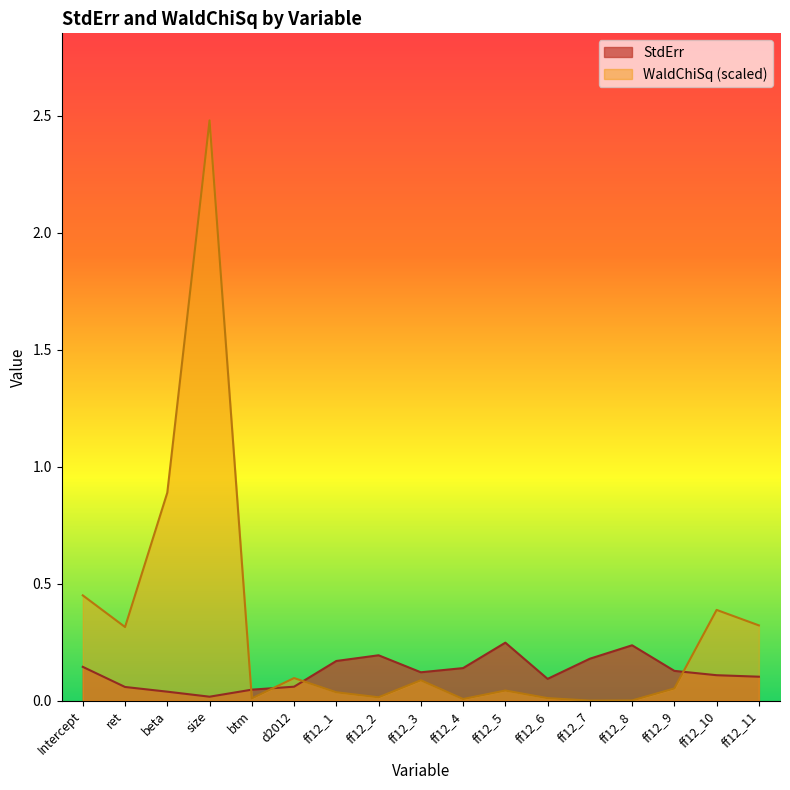

At how many categories does at least one series exceed 1?

1